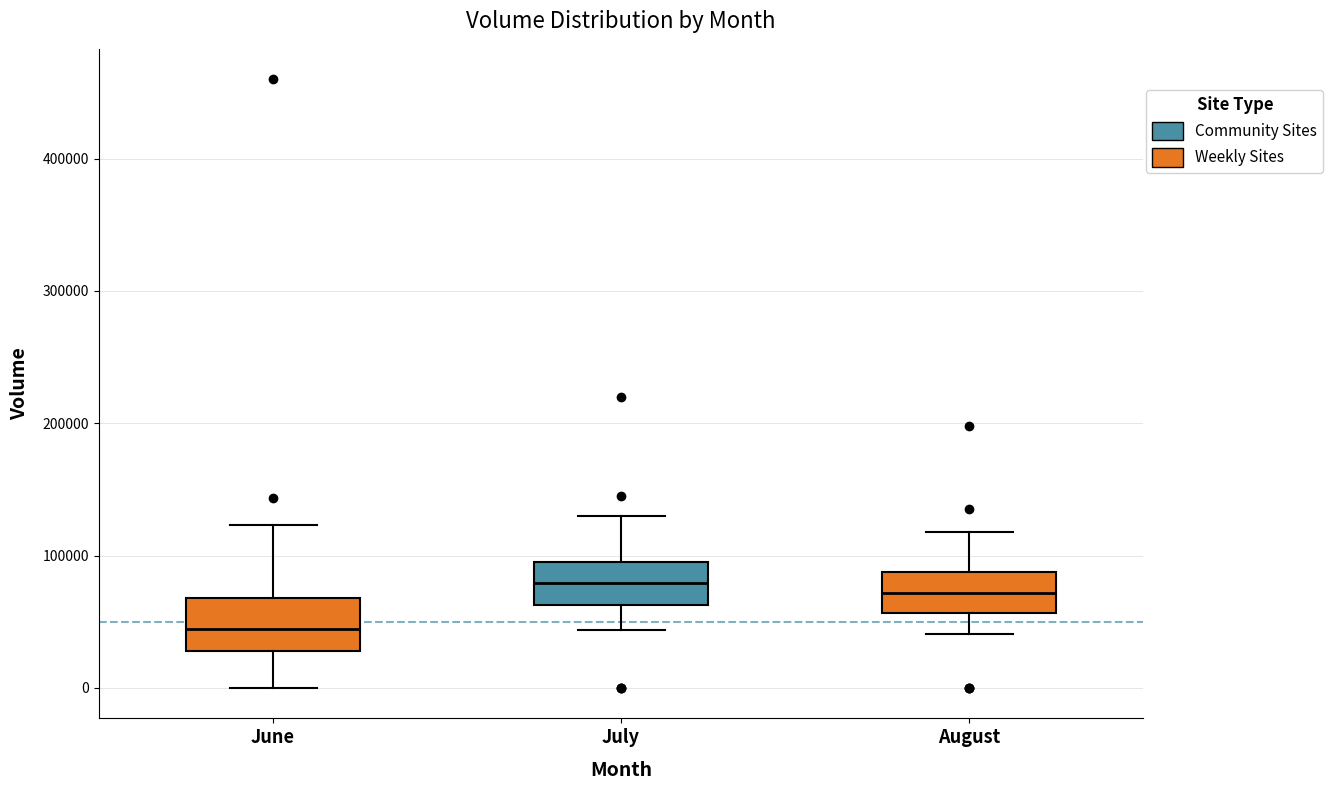

Reading left to right, read every box against the y-axis: the position of its median line, the range the box covers, and the ends of its whiskers. The values are not printed on the chart, so give them approximately, as read against the axis.

June: median 40000, box 30000 to 70000, whiskers 0 to 120000
July: median 80000, box 60000 to 100000, whiskers 40000 to 130000
August: median 70000, box 60000 to 90000, whiskers 40000 to 120000